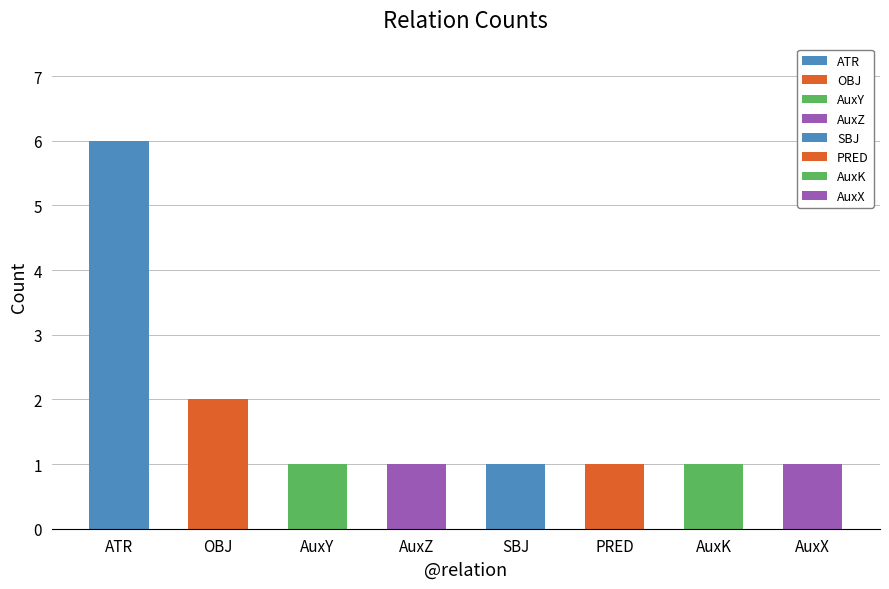

What is the value of the 4th bar from the left?

1